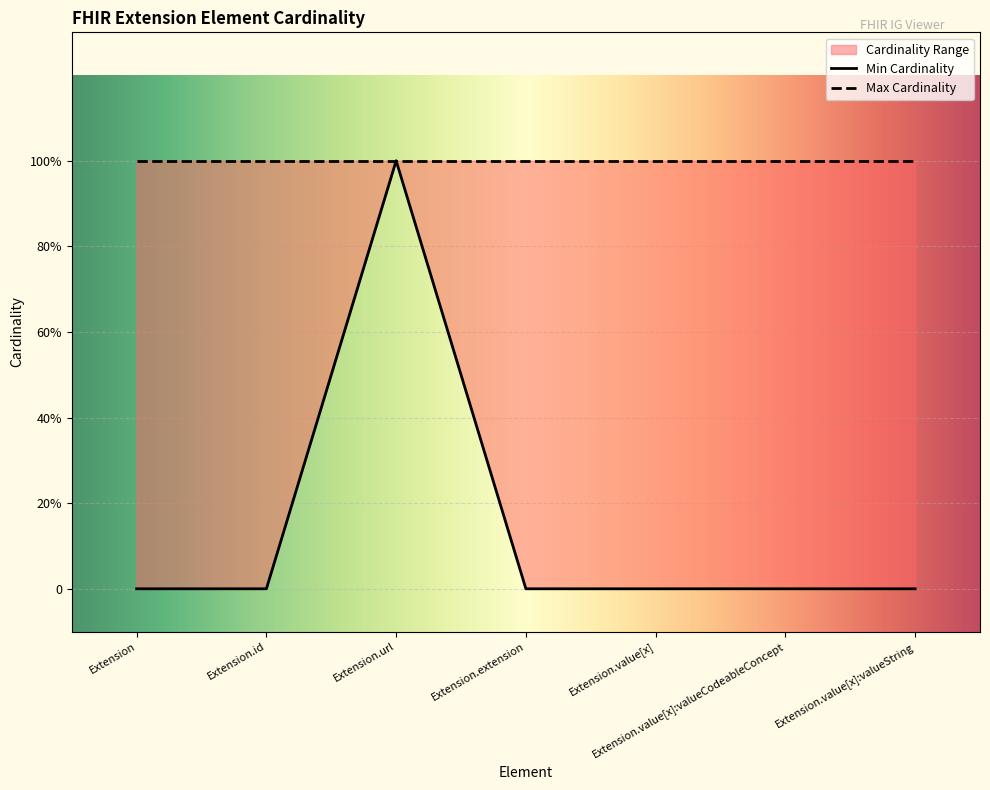

Is it true that the value at Extension.url is 0?

False